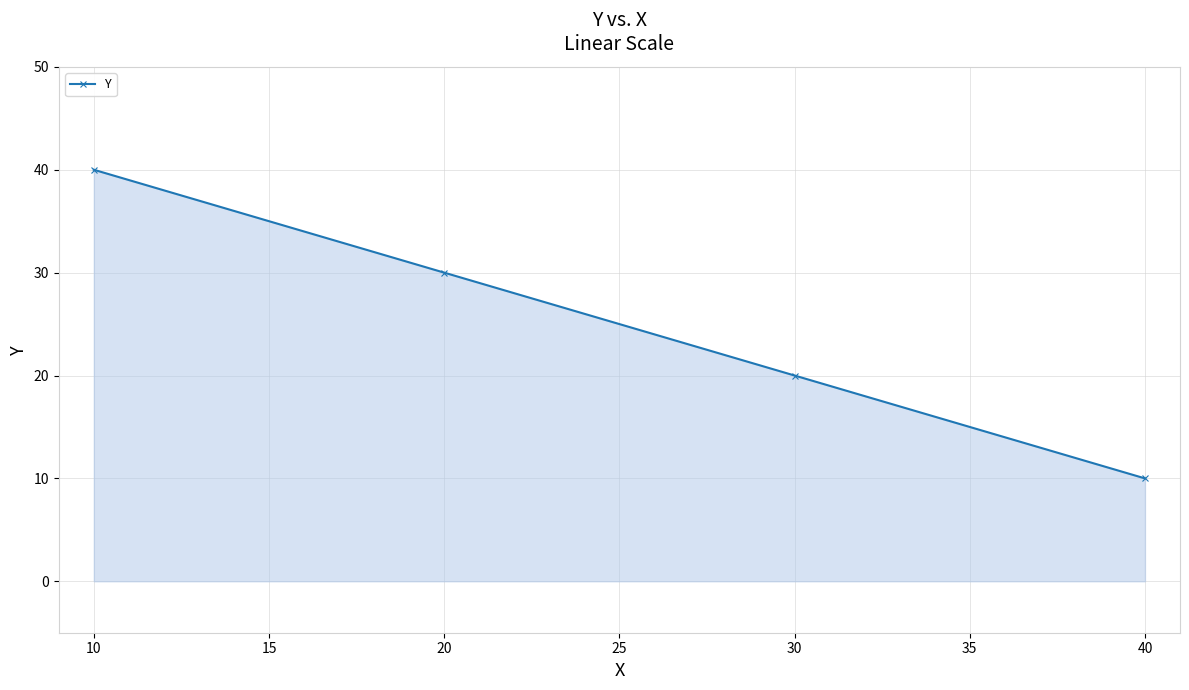

True or false: the data shows 40 at 10.

True